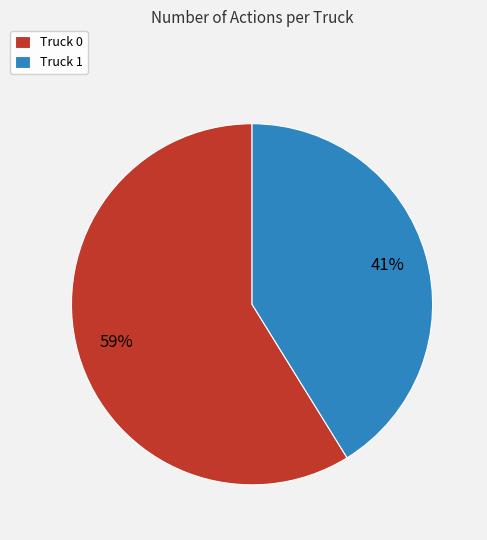

Combined, do Truck 0 and Truck 1 account for over 50%?

Yes